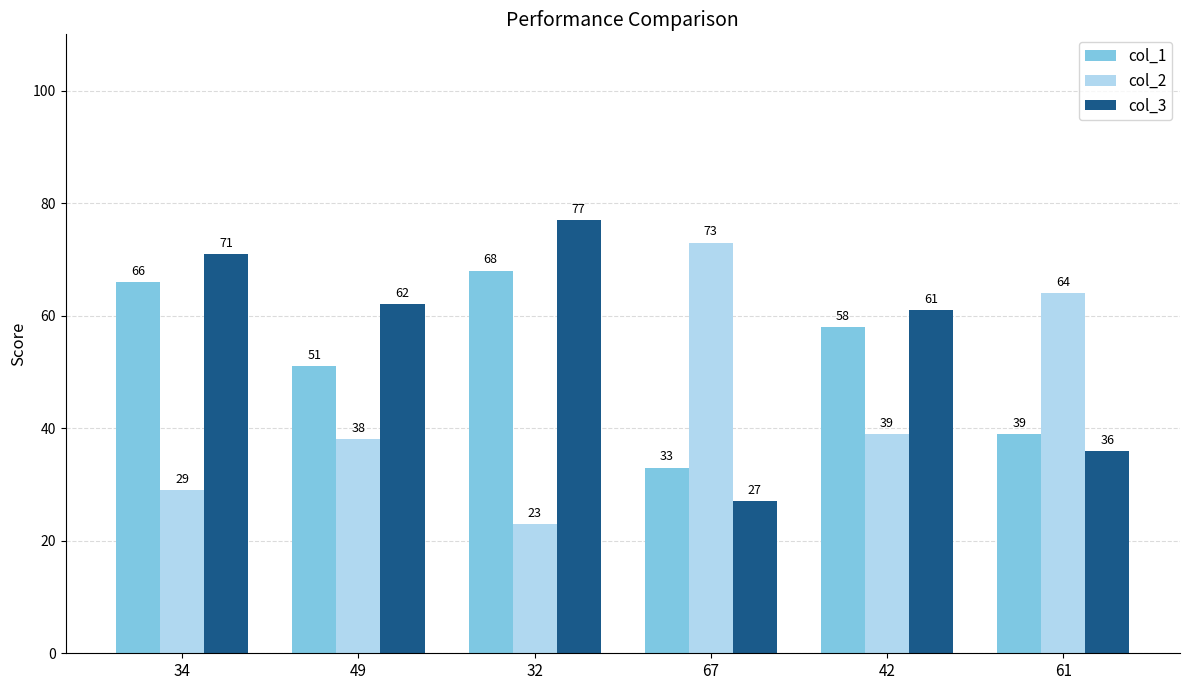

What position from the right is 61?

1